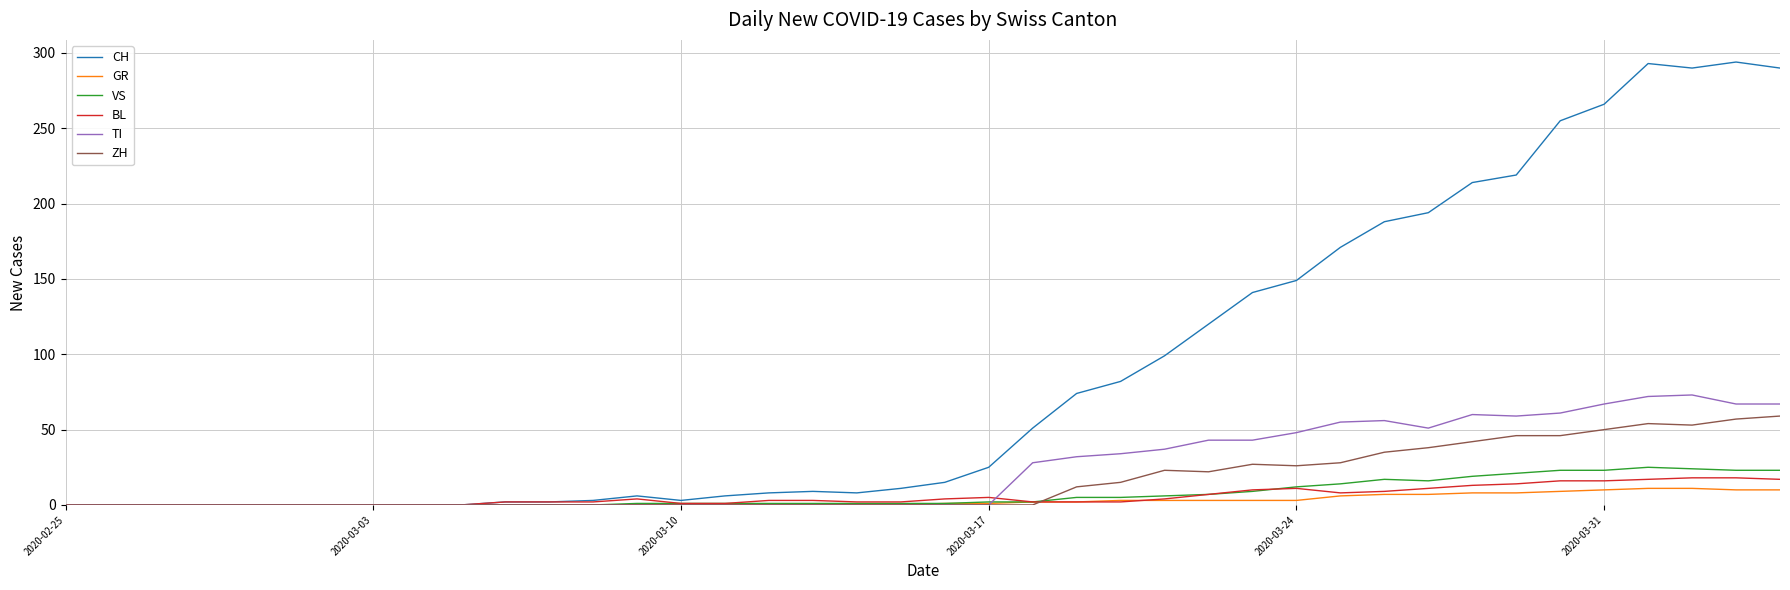

Which series has the widest spread of values?

CH